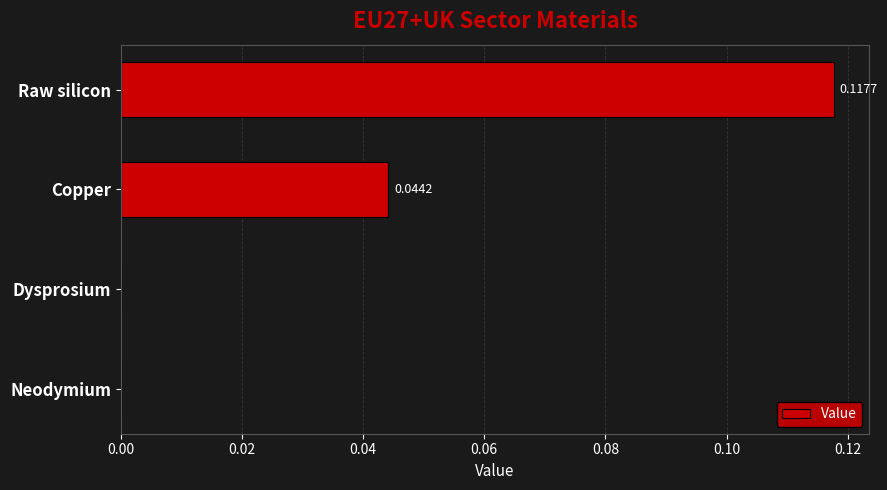

Are the bars grouped side by side (vs. stacked)?

No